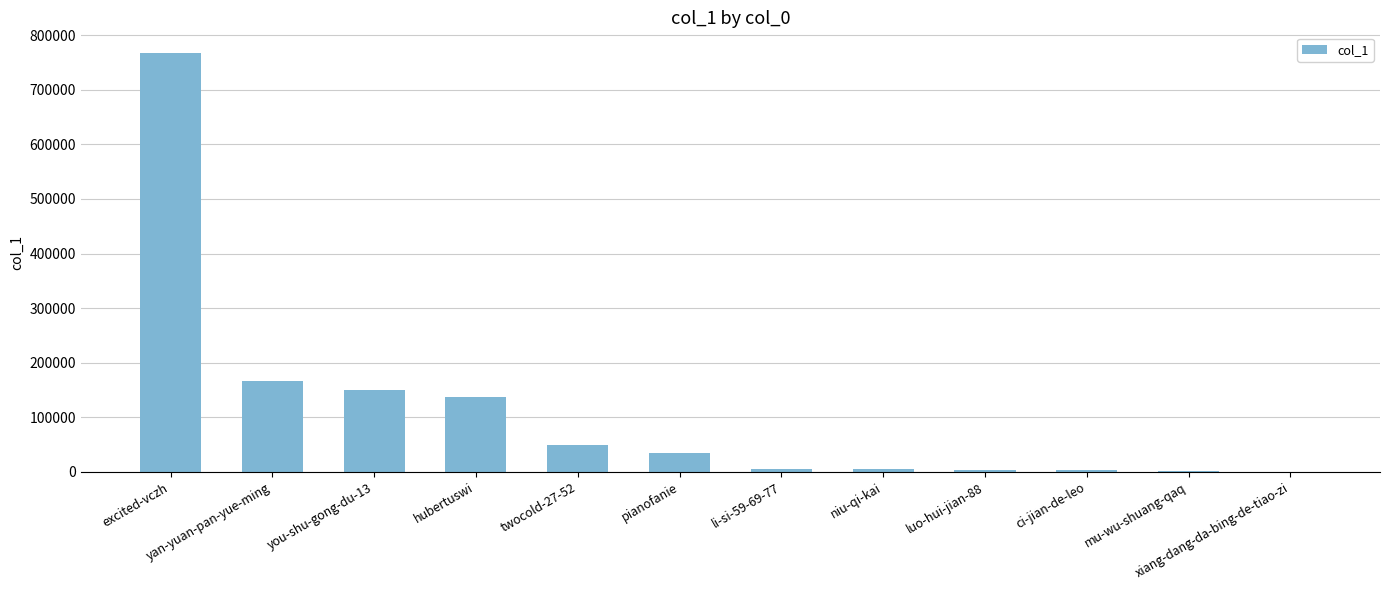

Between ci-jian-de-leo and excited-vczh, which is larger?

excited-vczh